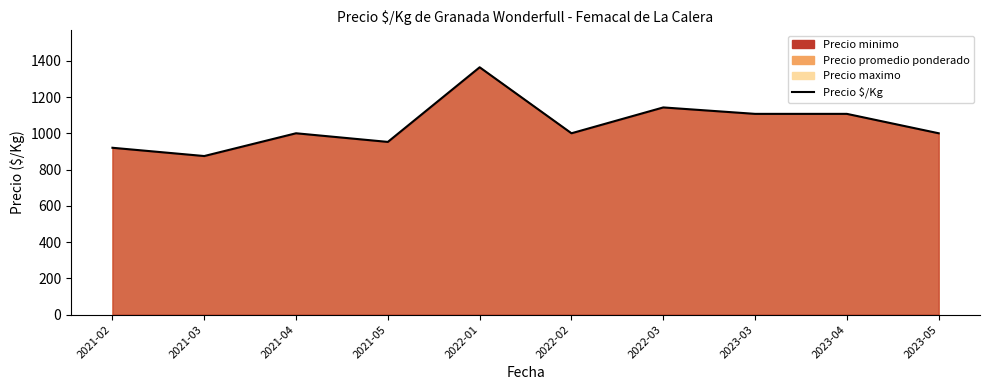

What position from the right is 2021-02?

10